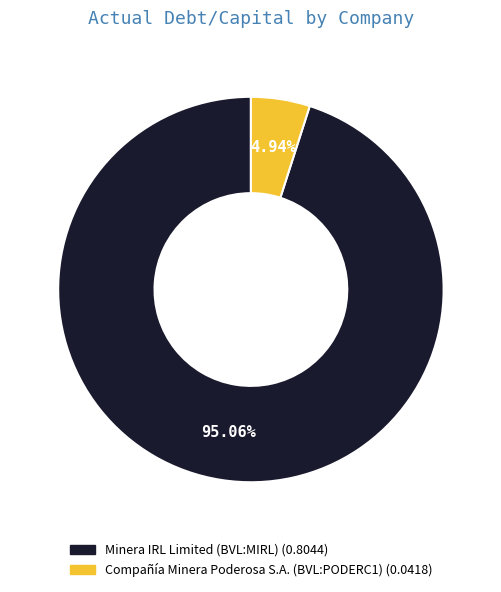

What is the largest slice in the pie chart?

Minera IRL Limited (BVL:MIRL)